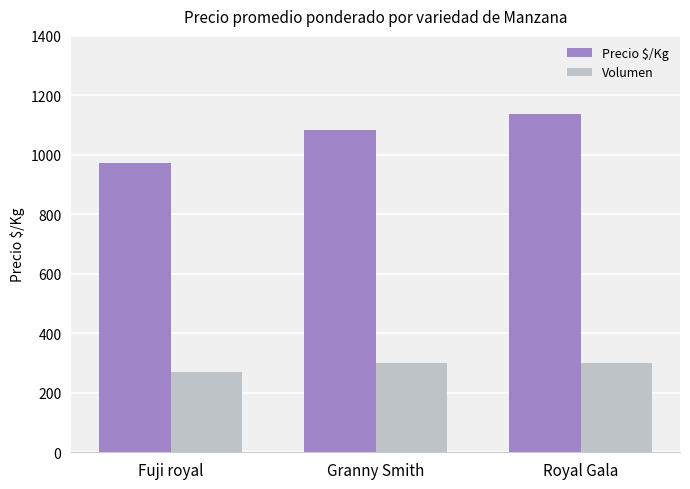

Between Granny Smith and Royal Gala, which series saw the biggest shift?

Precio $/Kg